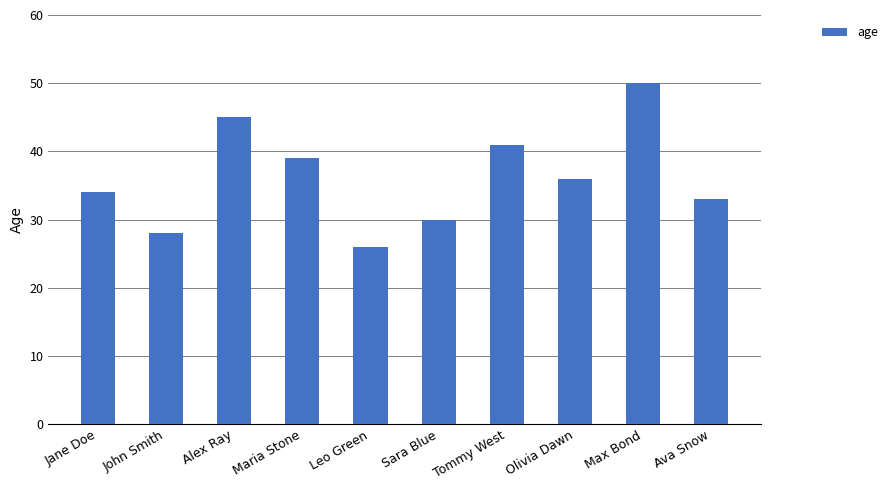

Read the value at Ava Snow.

33